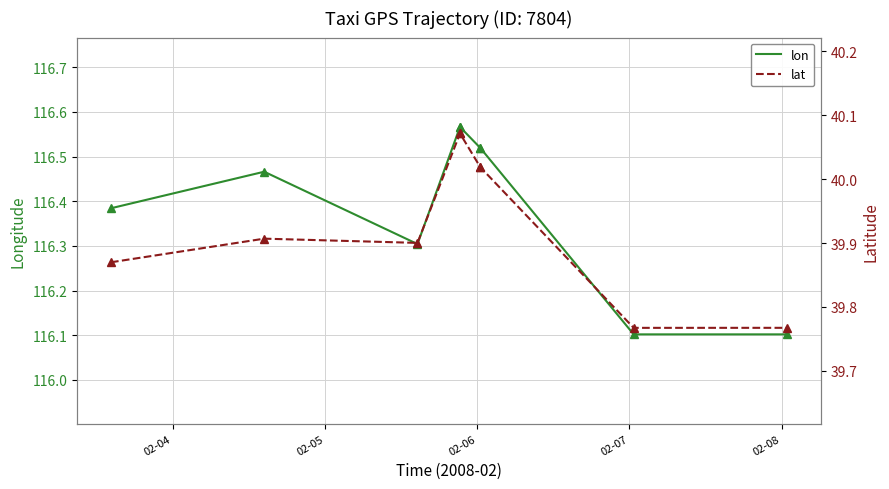

Which series has the widest spread of values?

lon